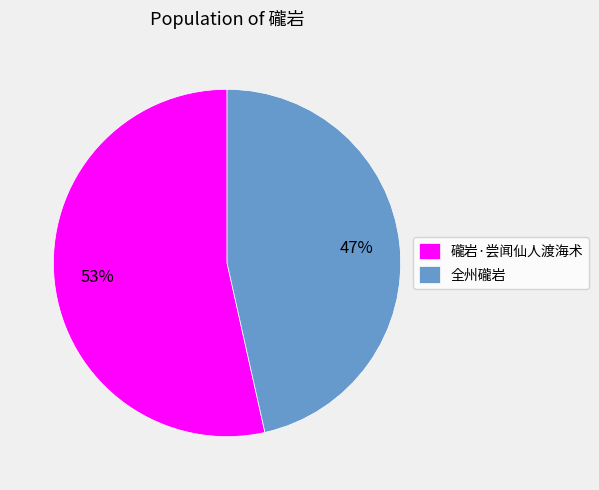

Which has a higher value, 全州礲岩 or 礲岩·尝闻仙人渡海术?

礲岩·尝闻仙人渡海术